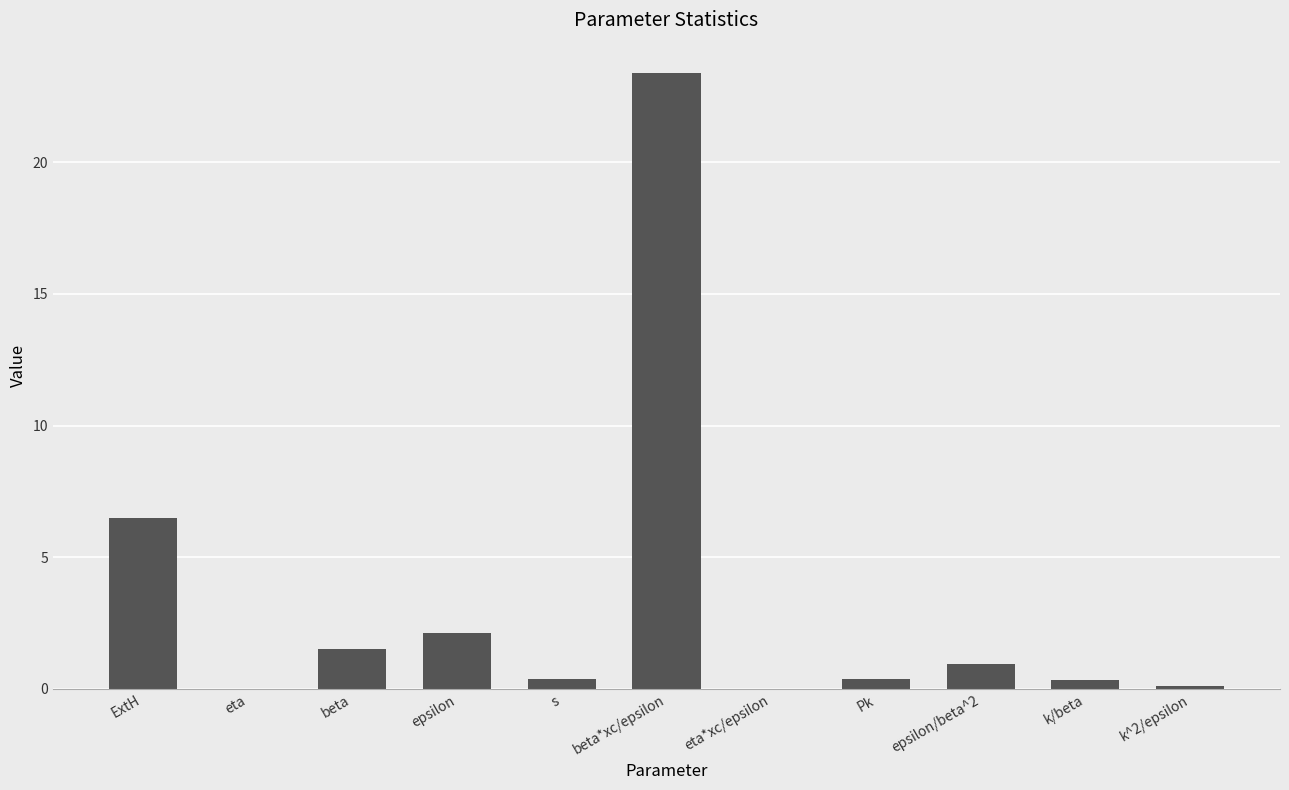

Which has a higher value, epsilon/beta^2 or beta*xc/epsilon?

beta*xc/epsilon